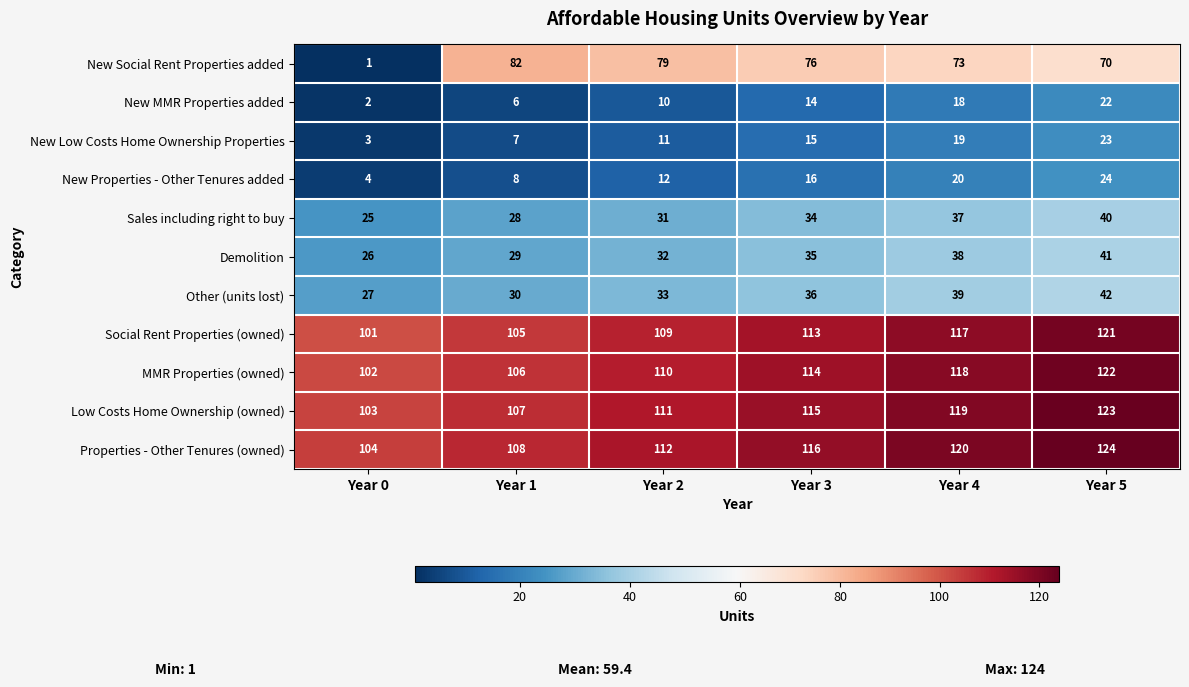

What is the sum of all New MMR Properties added values?

72